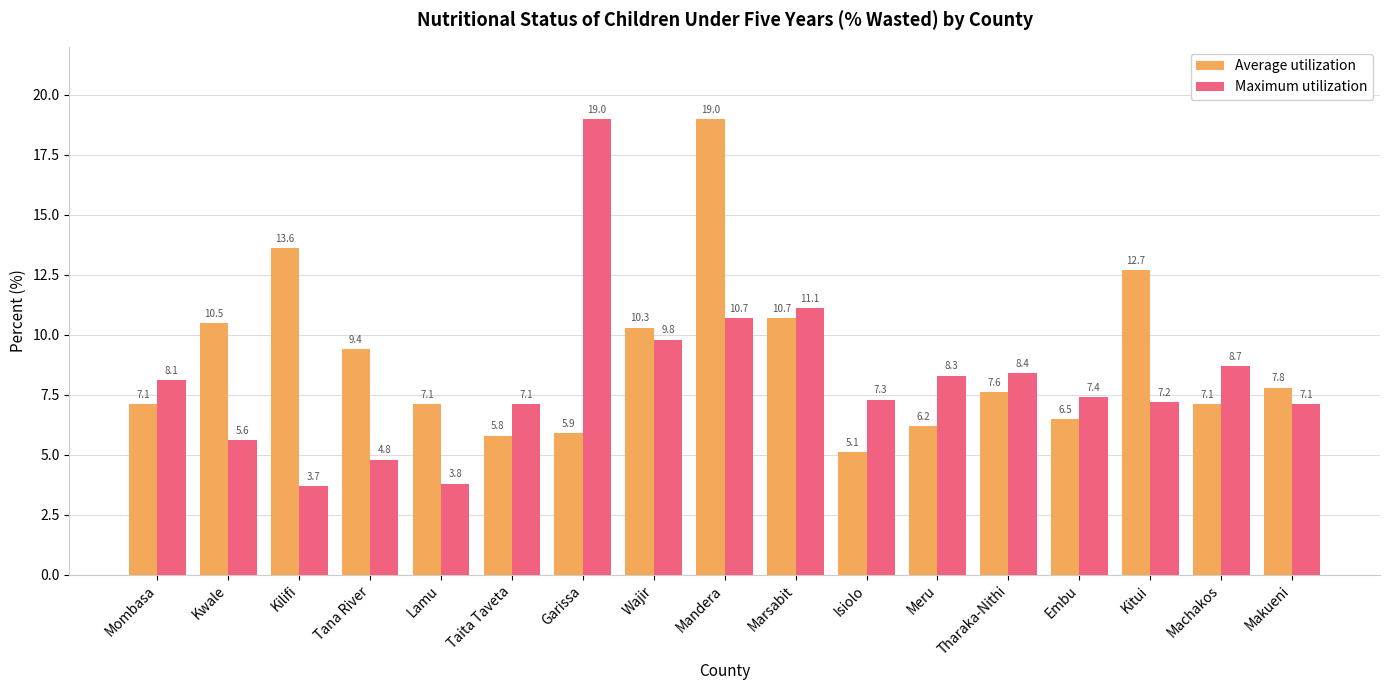

Rank the series at Mandera from highest to lowest value.

Average utilization, Maximum utilization